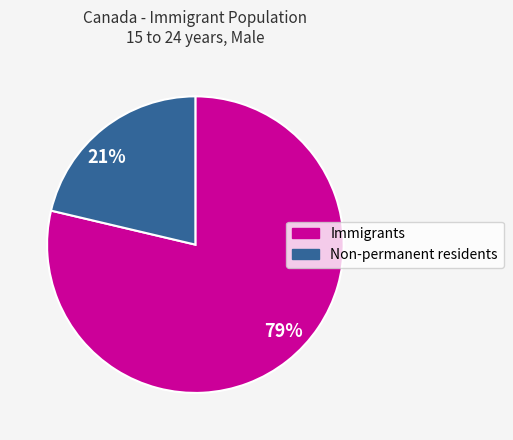

What is the ratio of the value at 21% to the value at 79%?

0.3